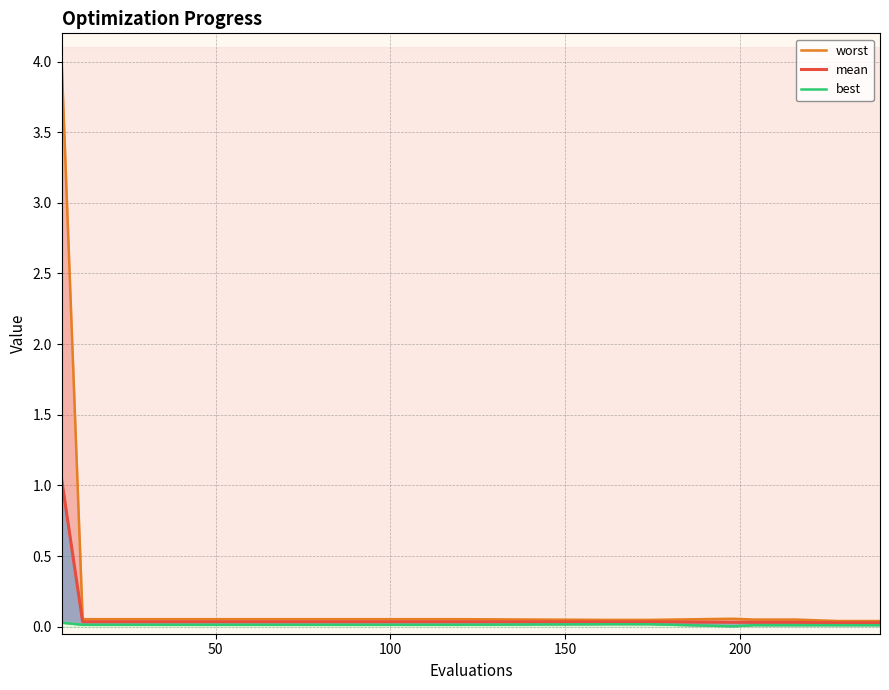

What position from the right is 50?

29